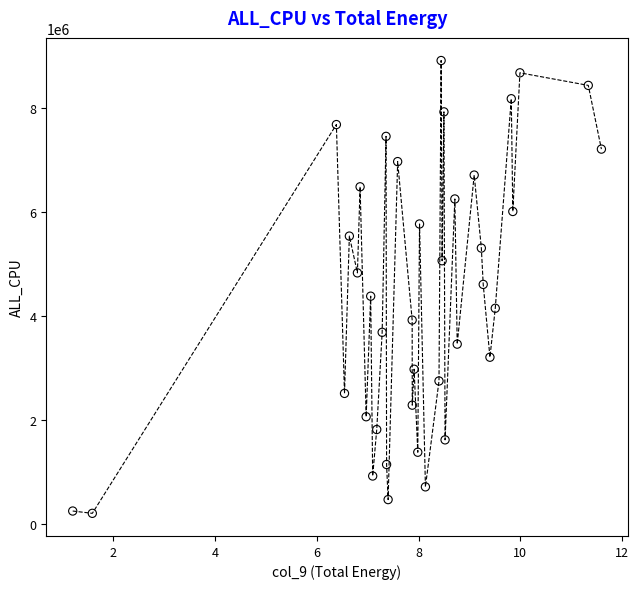

What is the range of Y values (max minus min)?

8711296